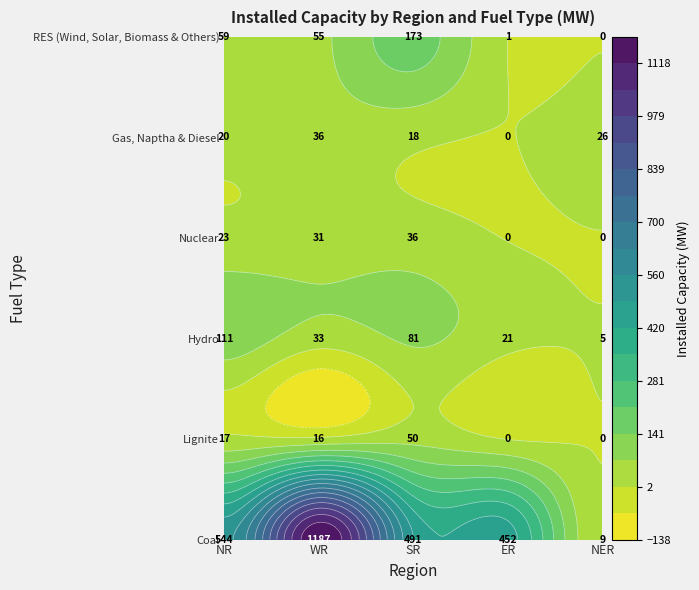

What is the sum of all Gas, Naptha & Diesel values?

100